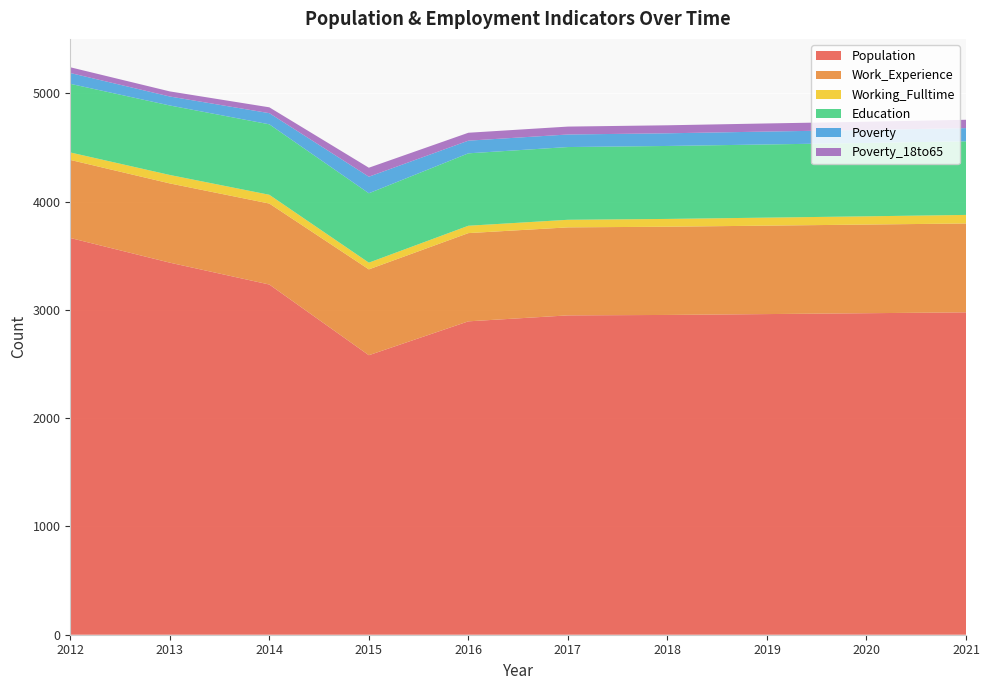

Reading left to right, transcribe all the data shown in this chart.

Population: 3665	3437	3235	2582	2895	2950	2954	2962	2970	2978
Work_Experience: 721	732	748	793	815	813	815	817	819	821
Working_Fulltime: 69	78	81	62	68	70	72	74	76	79
Education: 634	642	651	641	669	672	674	676	678	680
Poverty: 100	83	103	153	117	116	117	119	120	122
Poverty_18to65: 53	47	54	83	73	73	74	75	76	77